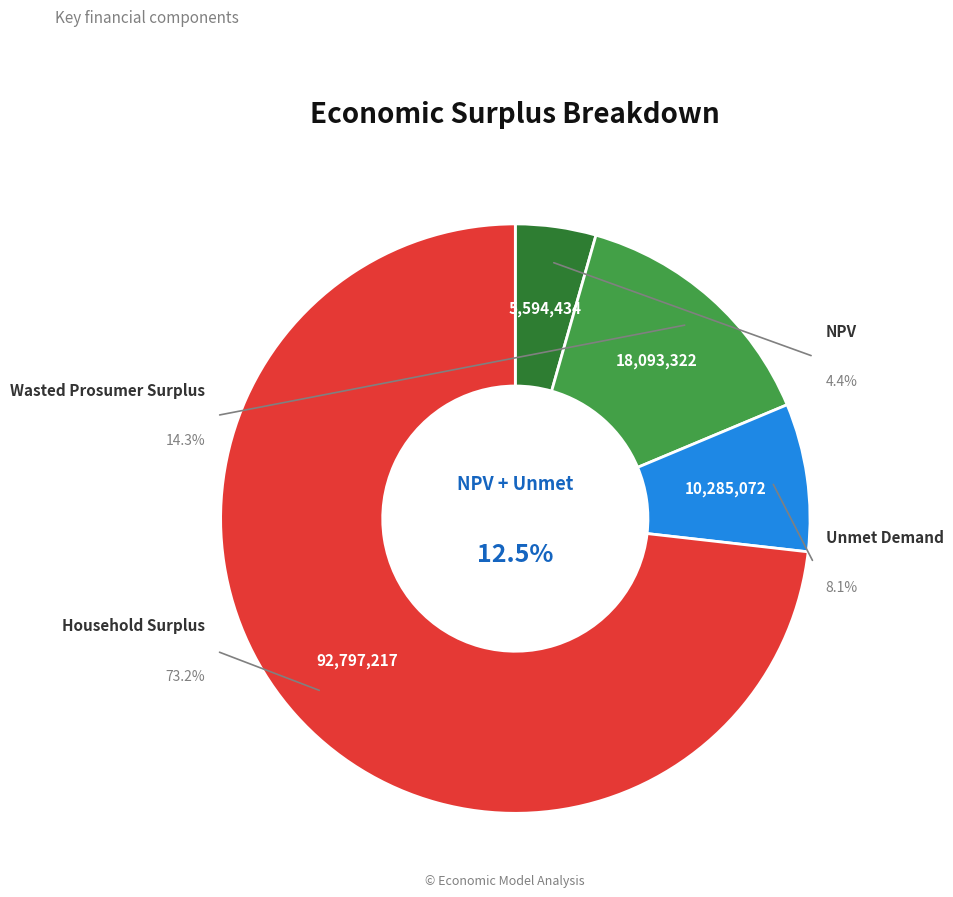

What is the majority slice?

Household Surplus